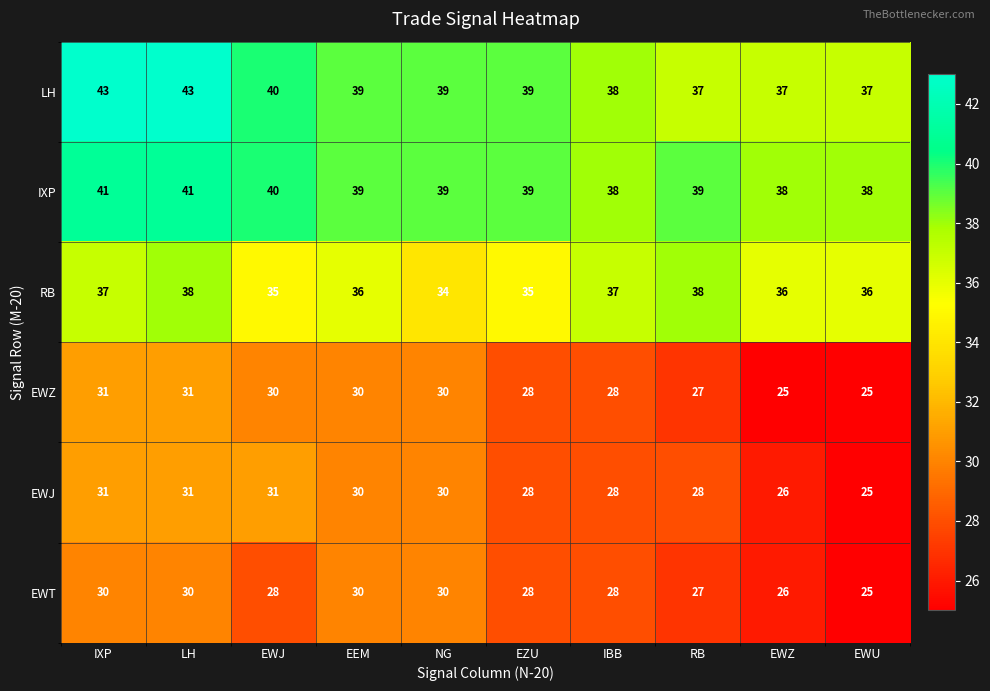

What is the difference between the highest and lowest values at NG?

9